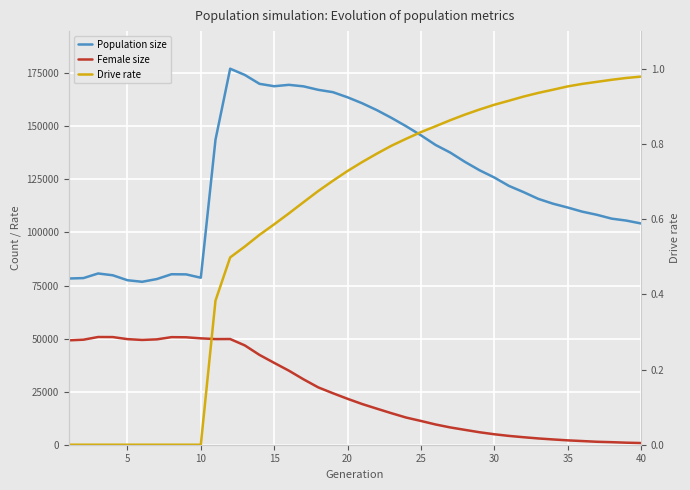

True or false: Female size has more than 0 points higher than both neighbors.

True